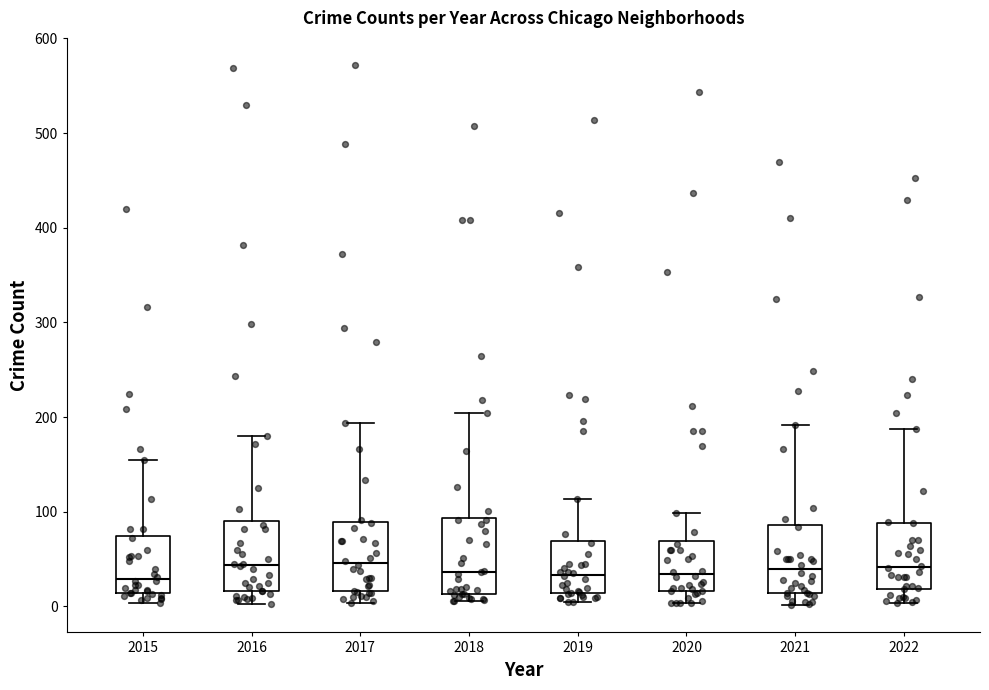

Where does the median line of the box at x = 2019 sit on the y-axis? The values are not printed on the chart, so give them approximately, as read against the axis.

30